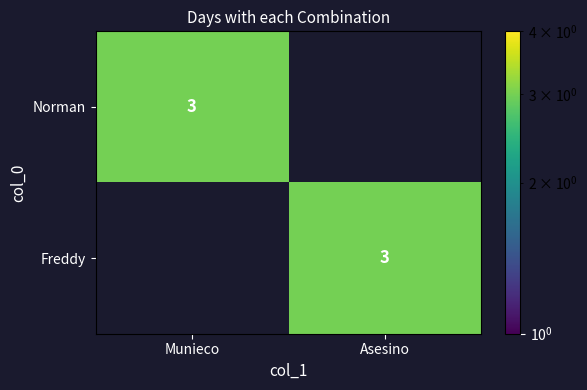

At which category is the sum across all series the highest?

Munieco